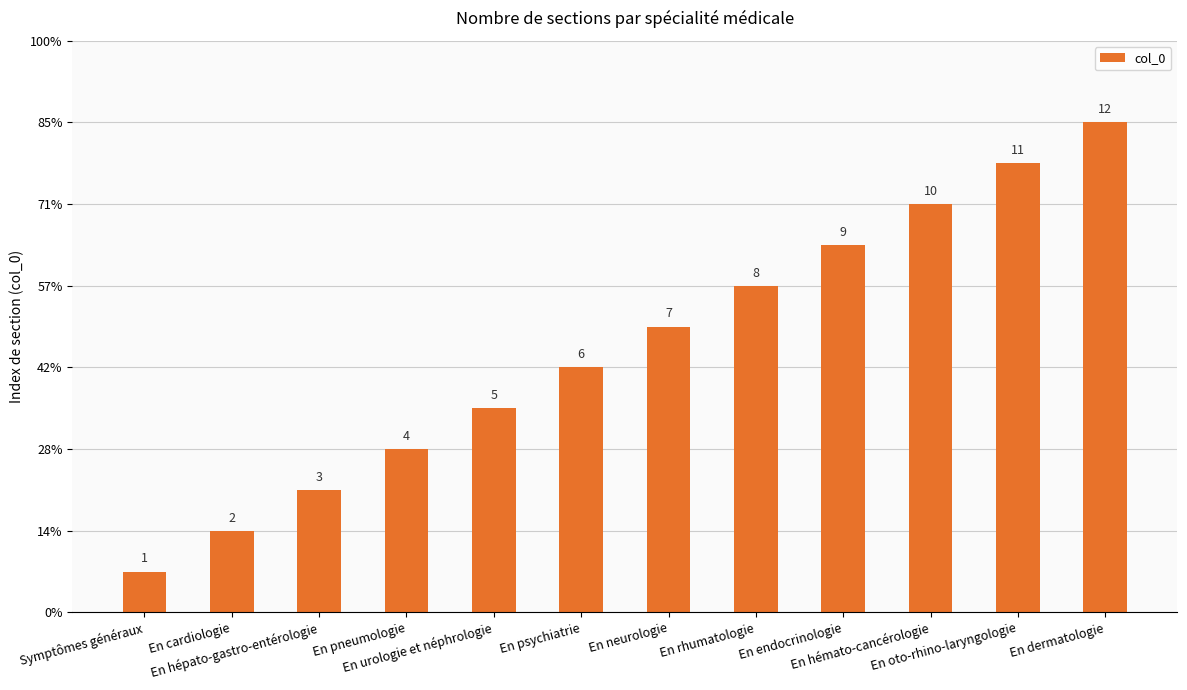

Which label corresponds to the smallest value in the chart?

Symptômes généraux